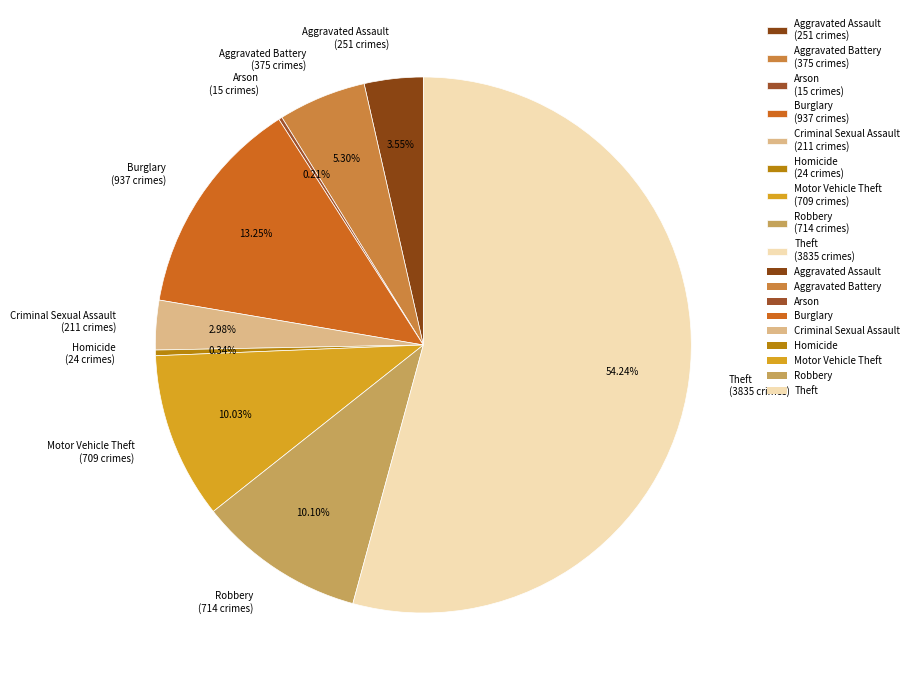

Is there a majority slice in this chart?

Yes